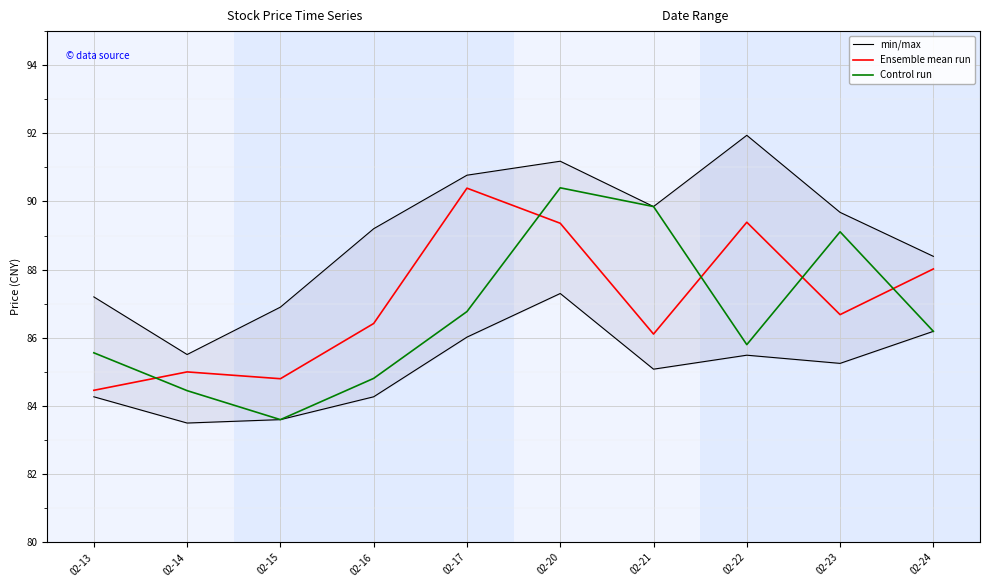

Reading right to left, extract all data points from this chart.

min/max: 02-24=88.4	02-23=89.7	02-22=91.9	02-21=89.8	02-20=91.2	02-17=90.8	02-16=89.2	02-15=86.9	02-14=85.5	02-13=87.2
Ensemble mean run: 02-24=88.0	02-23=86.7	02-22=89.4	02-21=86.1	02-20=89.4	02-17=90.4	02-16=86.4	02-15=84.8	02-14=85.0	02-13=84.5
Control run: 02-24=86.2	02-23=89.1	02-22=85.8	02-21=89.8	02-20=90.4	02-17=86.8	02-16=84.8	02-15=83.6	02-14=84.5	02-13=85.6